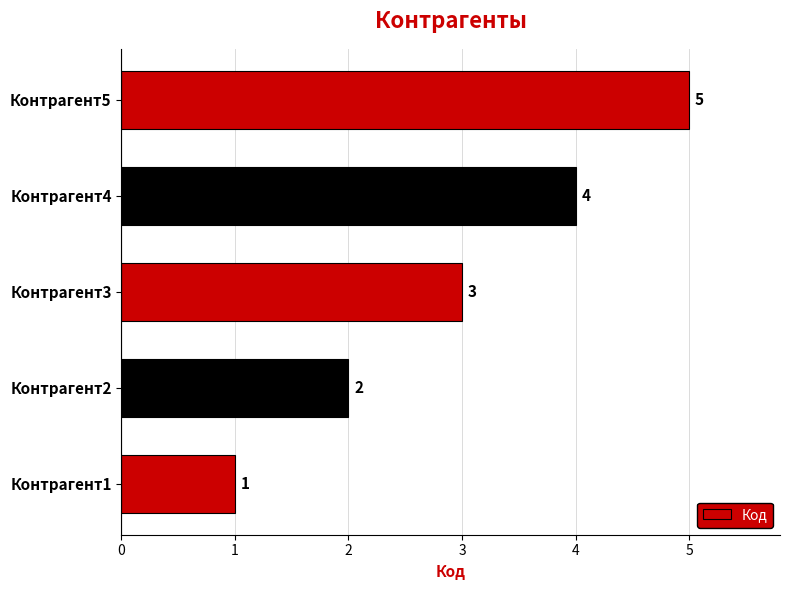

What is the difference between the maximum and minimum values?

4